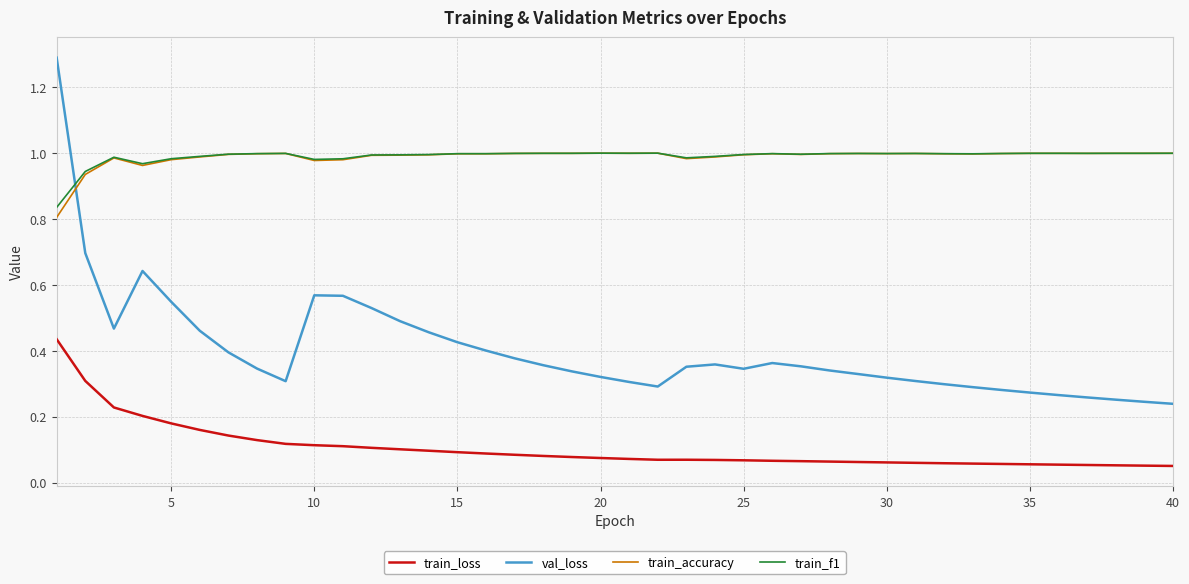

Which series has the widest spread of values?

val_loss